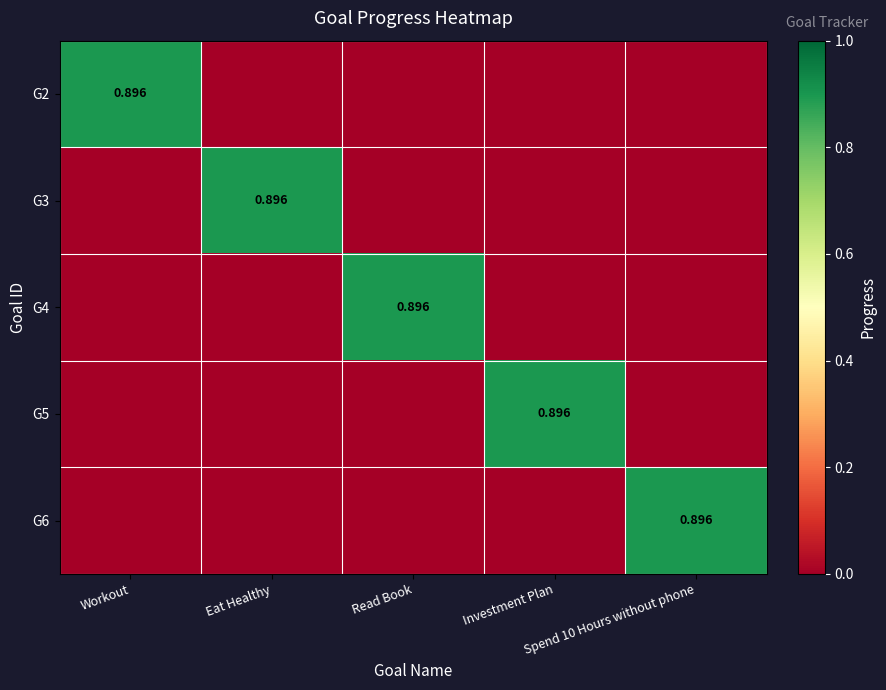

The value of G2 at Workout is 1.3. True or false?

False